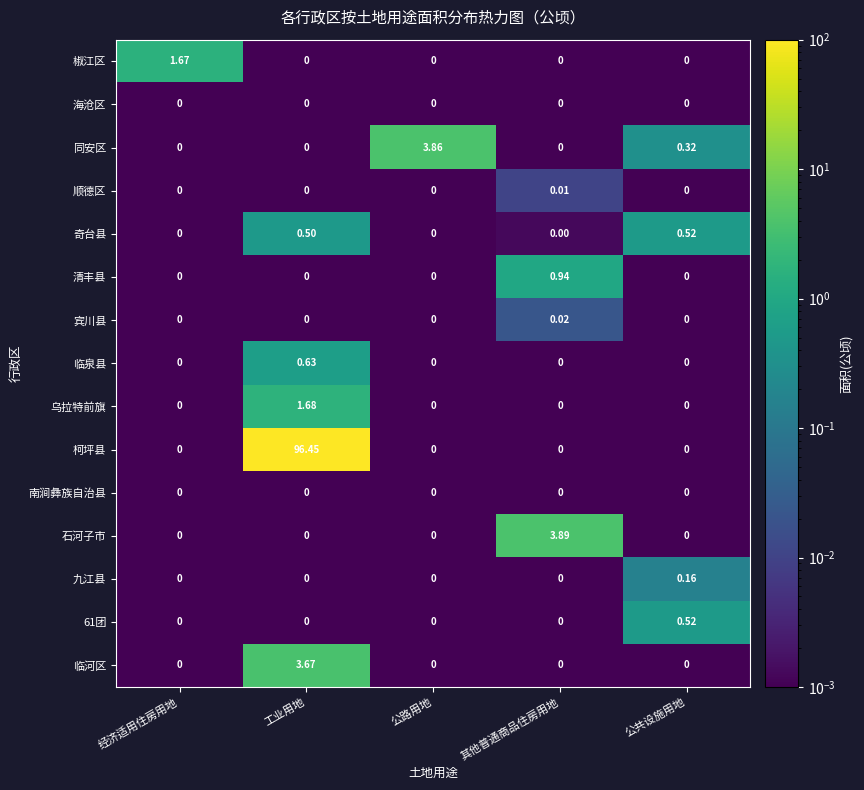

At which label does 石河子市 reach its peak?

其他普通商品住房用地